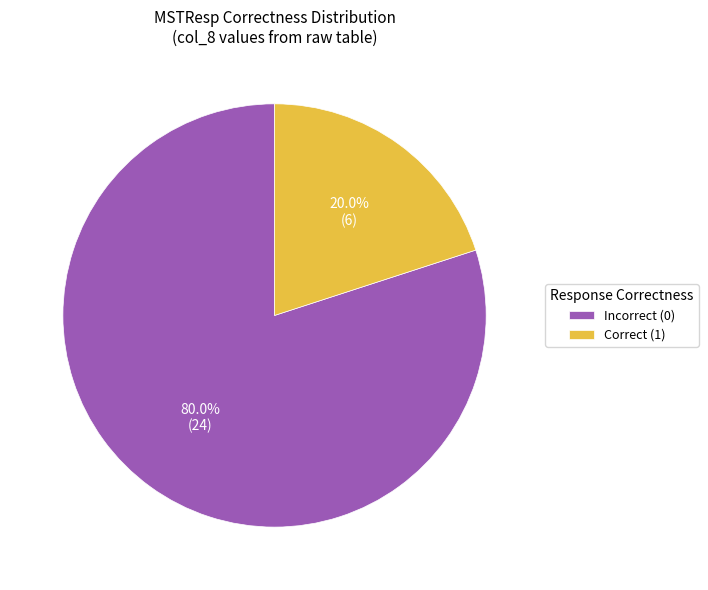

Which has a higher value, Incorrect (0) or Correct (1)?

Incorrect (0)